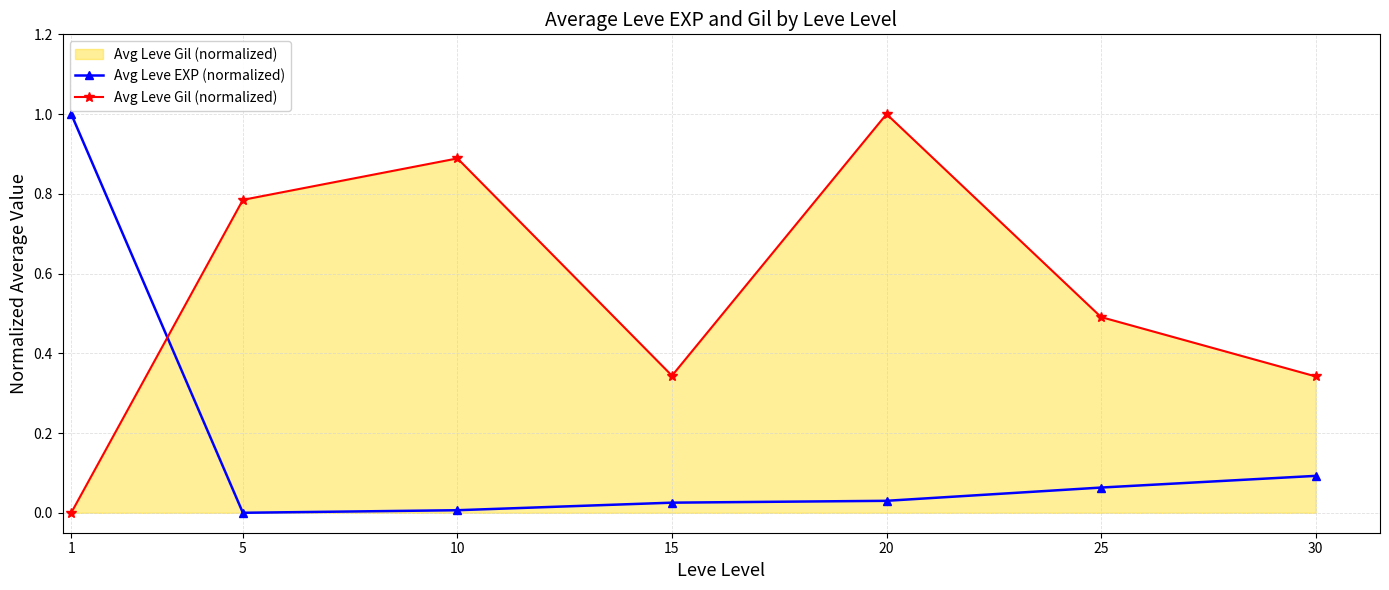

How many intersections are there between Avg Leve EXP (normalized) and Avg Leve Gil (normalized)?

1